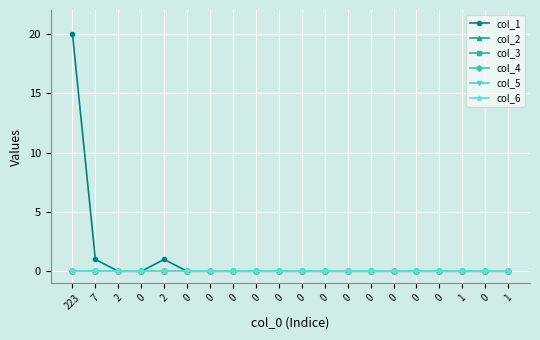

Is this an area chart (filled region under the line)?

No